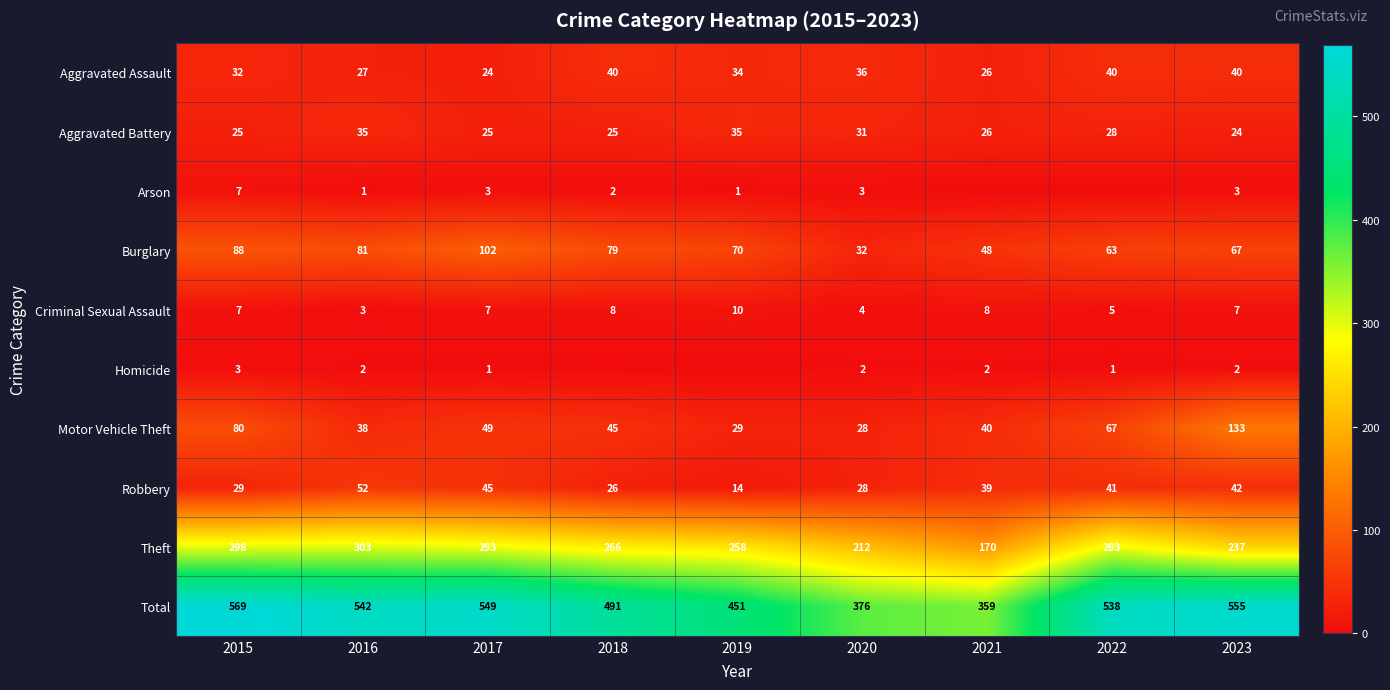

What is the lowest value of the Robbery series?

14